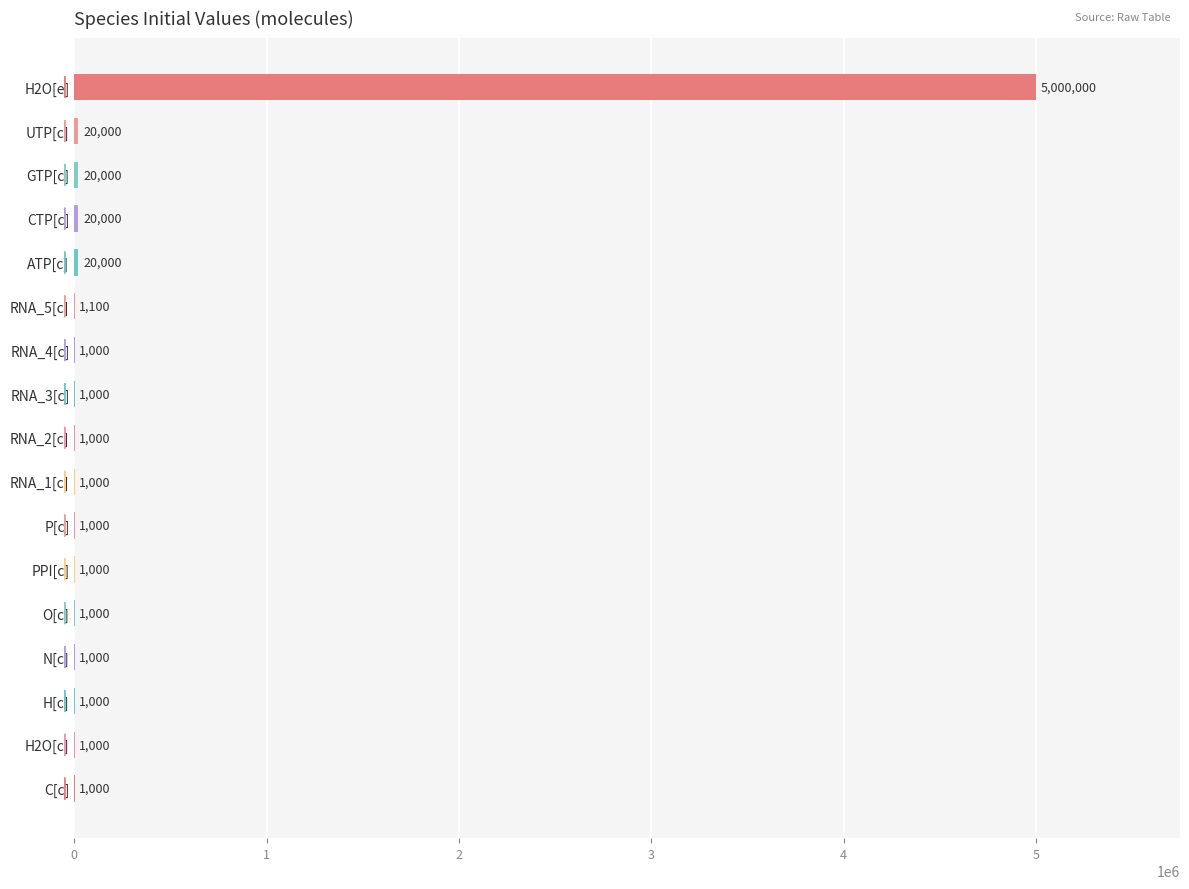

The value at RNA_4[c] is 1000. True or false?

True